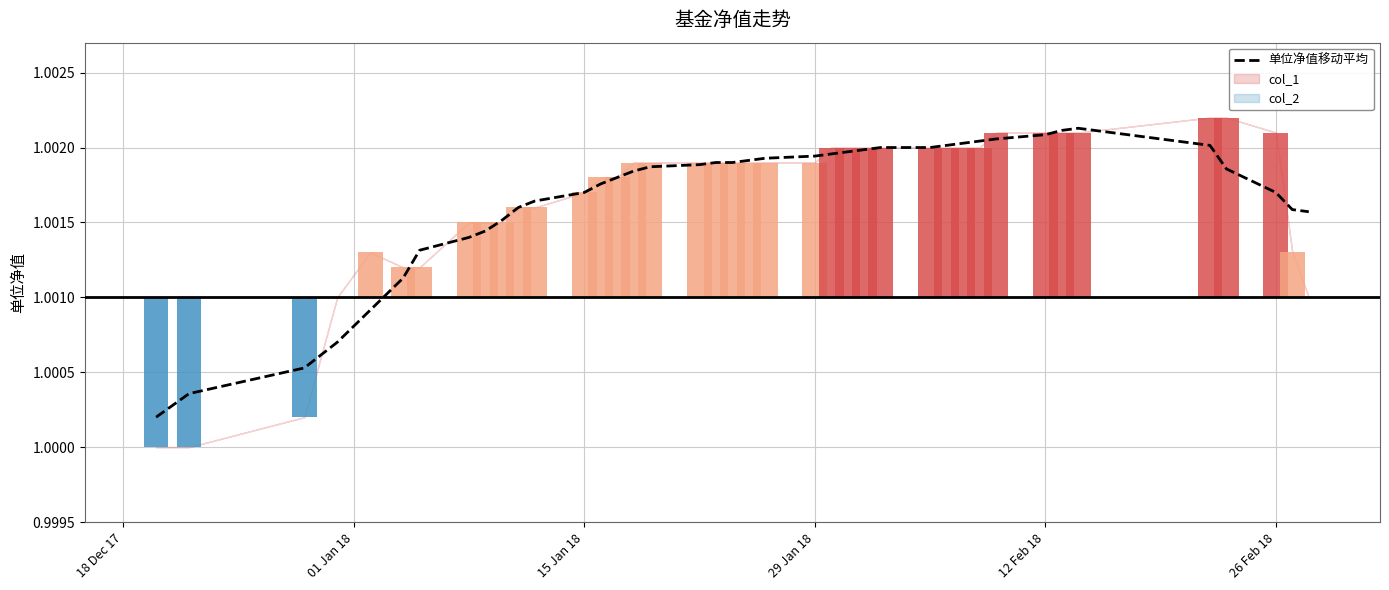

Does the chart contain stacked bars?

No